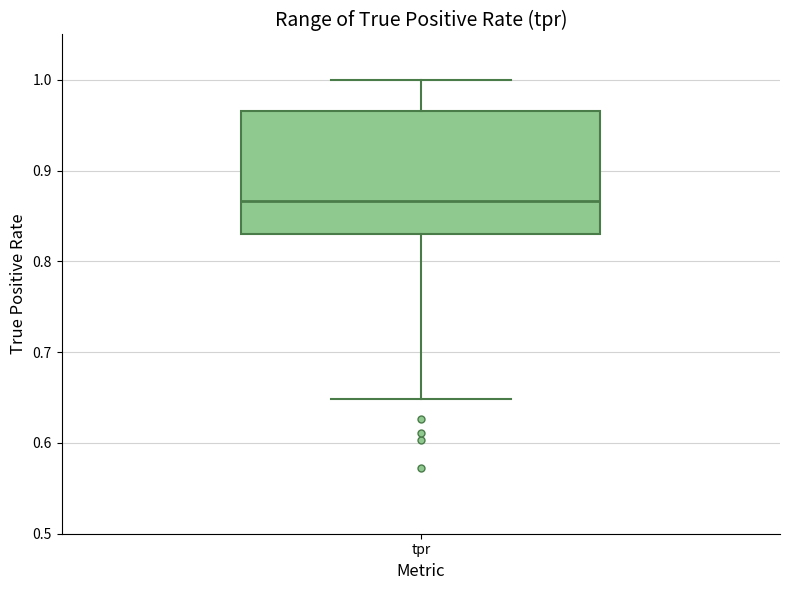

Where is the lower edge of the box for tpr on the y-axis? The values are not printed on the chart, so give them approximately, as read against the axis.

0.83